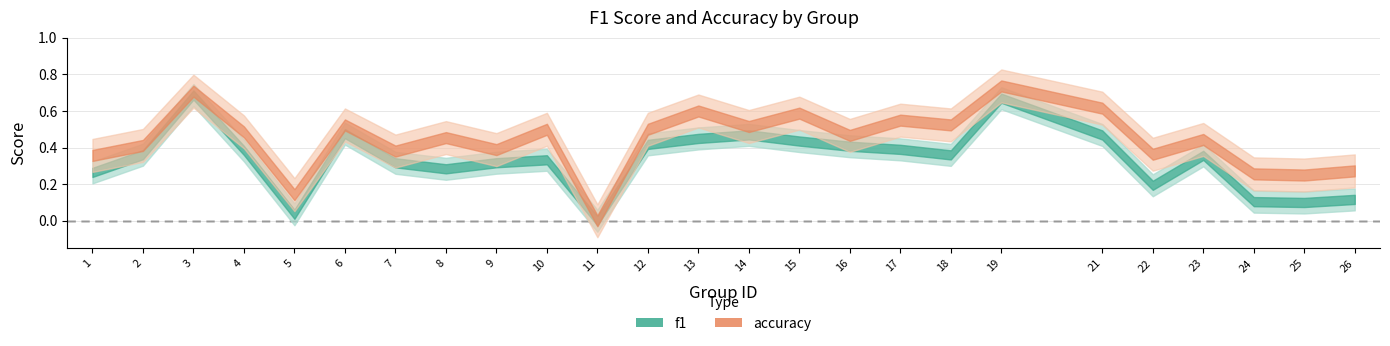

At how many categories does at least one series exceed 0?

24